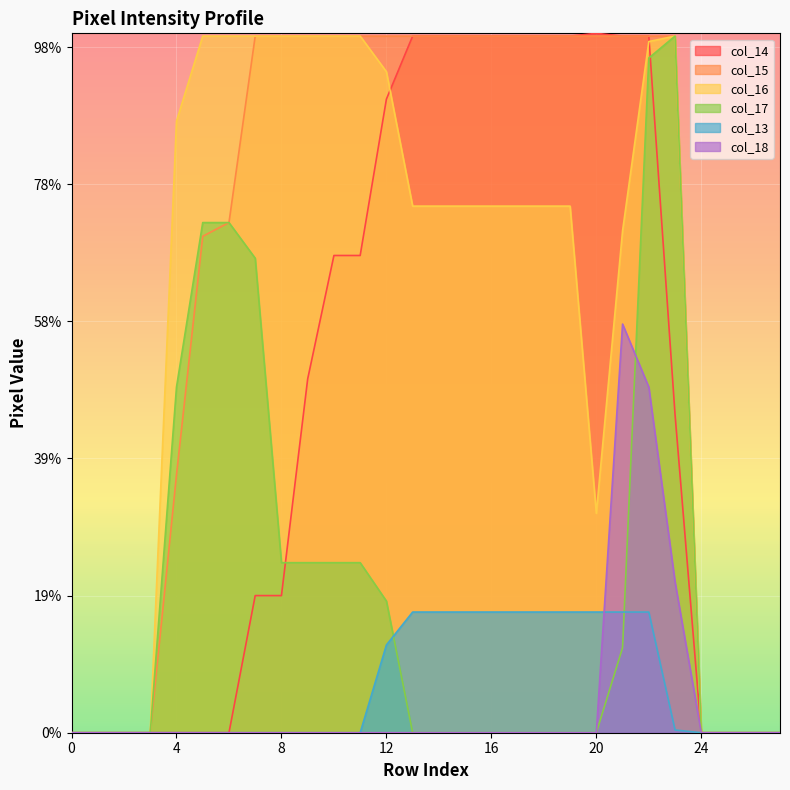

The value of col_14 at 26 is 0. True or false?

True